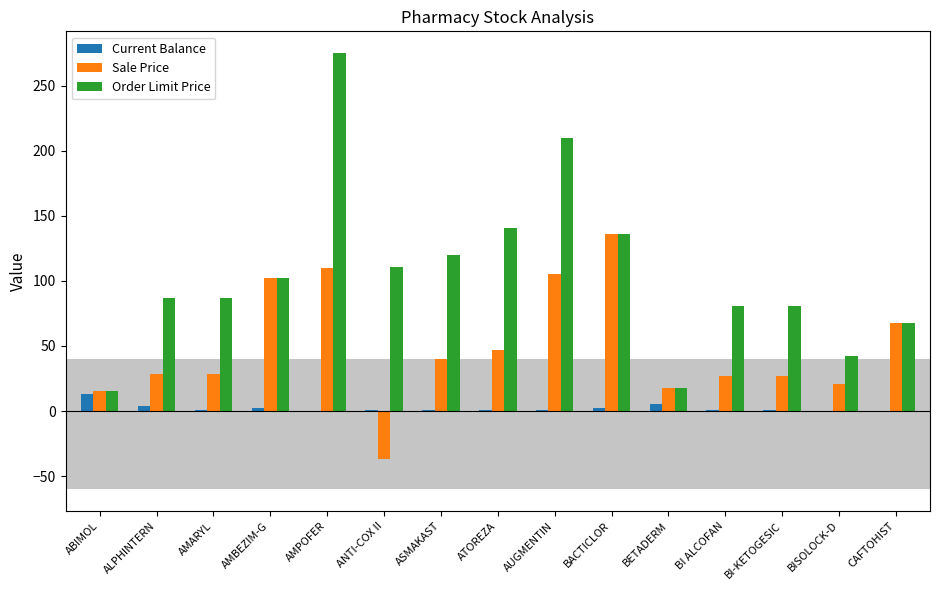

Is it true that Order Limit Price equals 161.2 at ANTI-COX II?

False